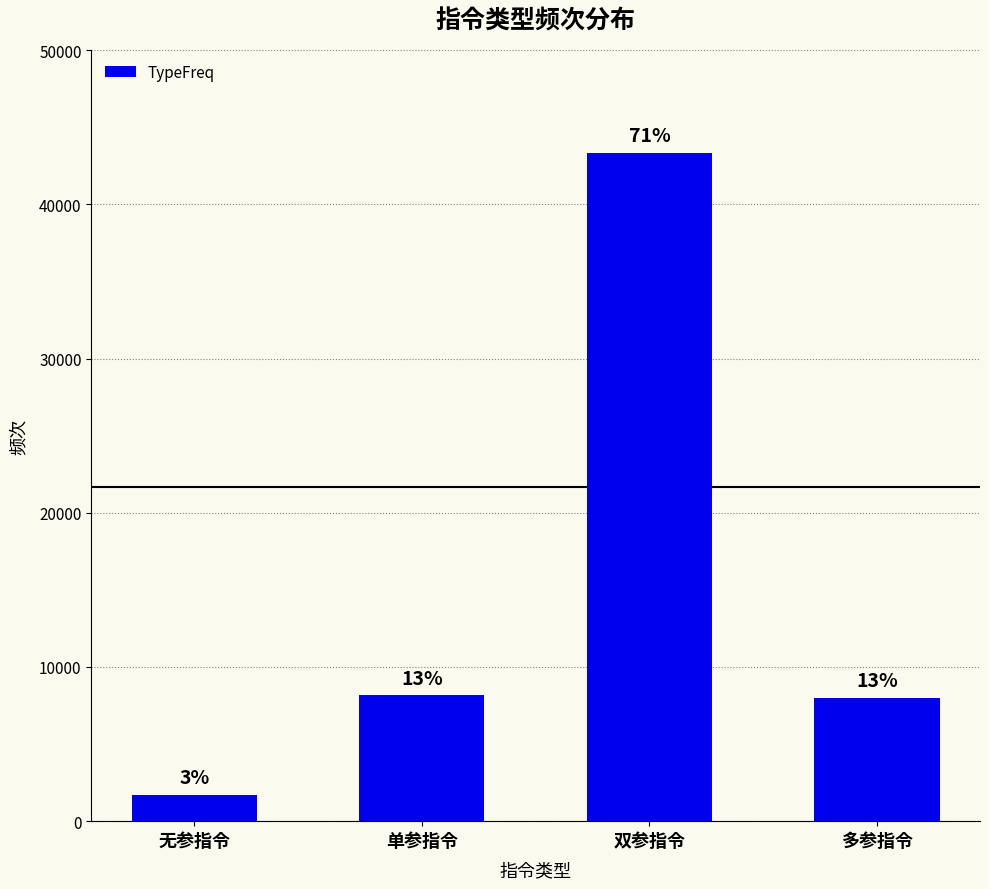

Are the bars horizontal?

No